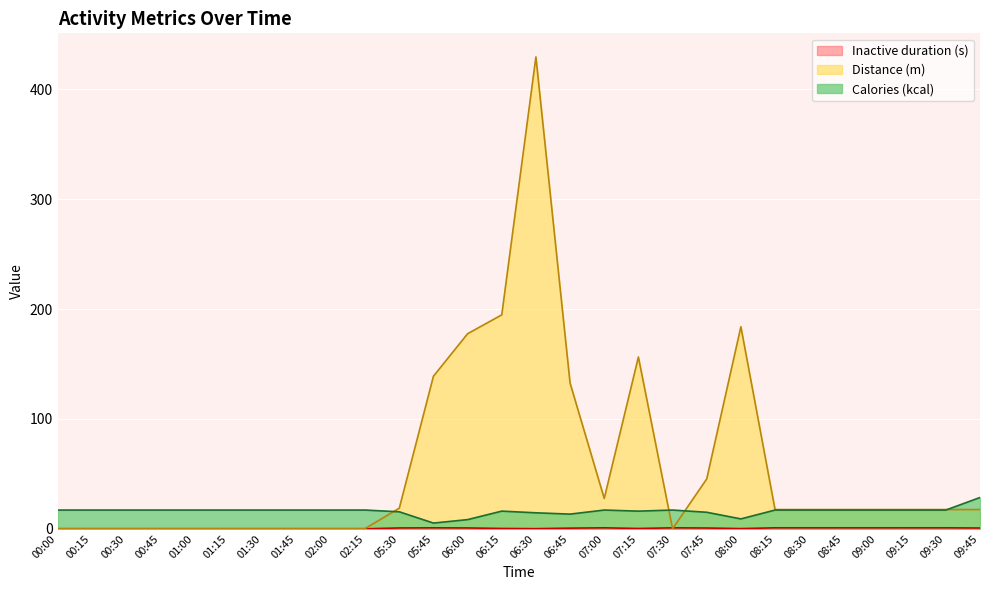

How many values in Inactive duration (ms) are above zero?

18